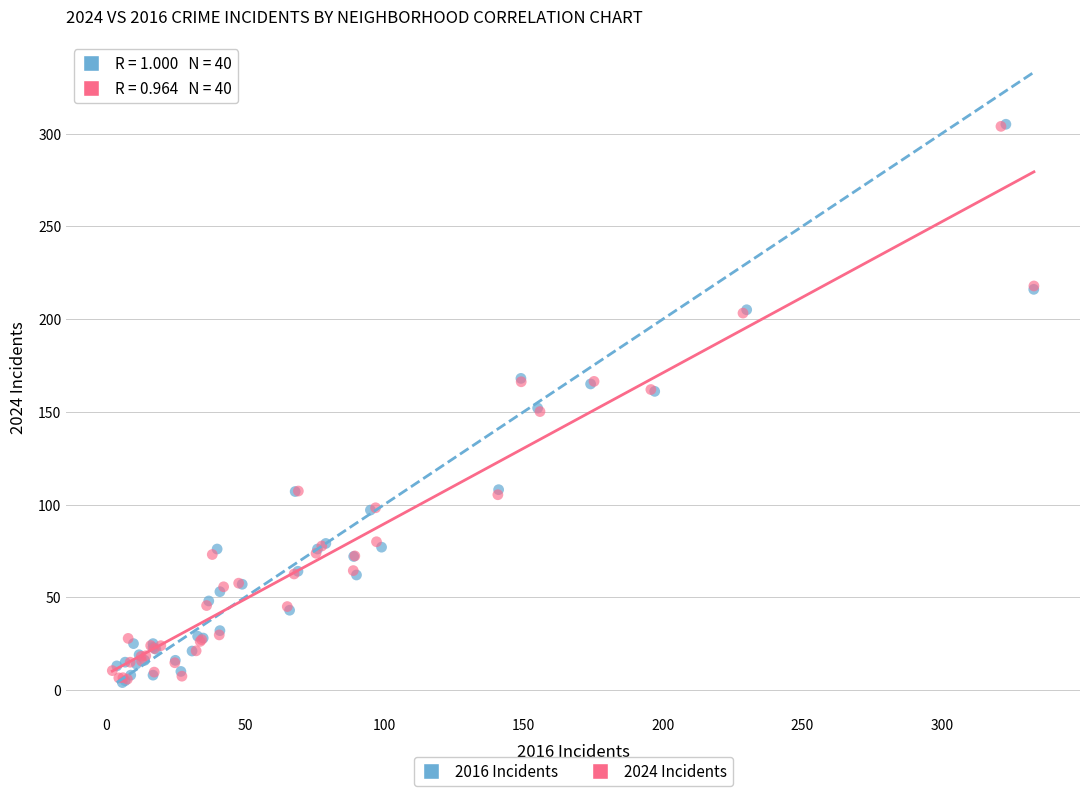

What are all the series names shown in the legend?

2016 Incidents, 2024 Incidents